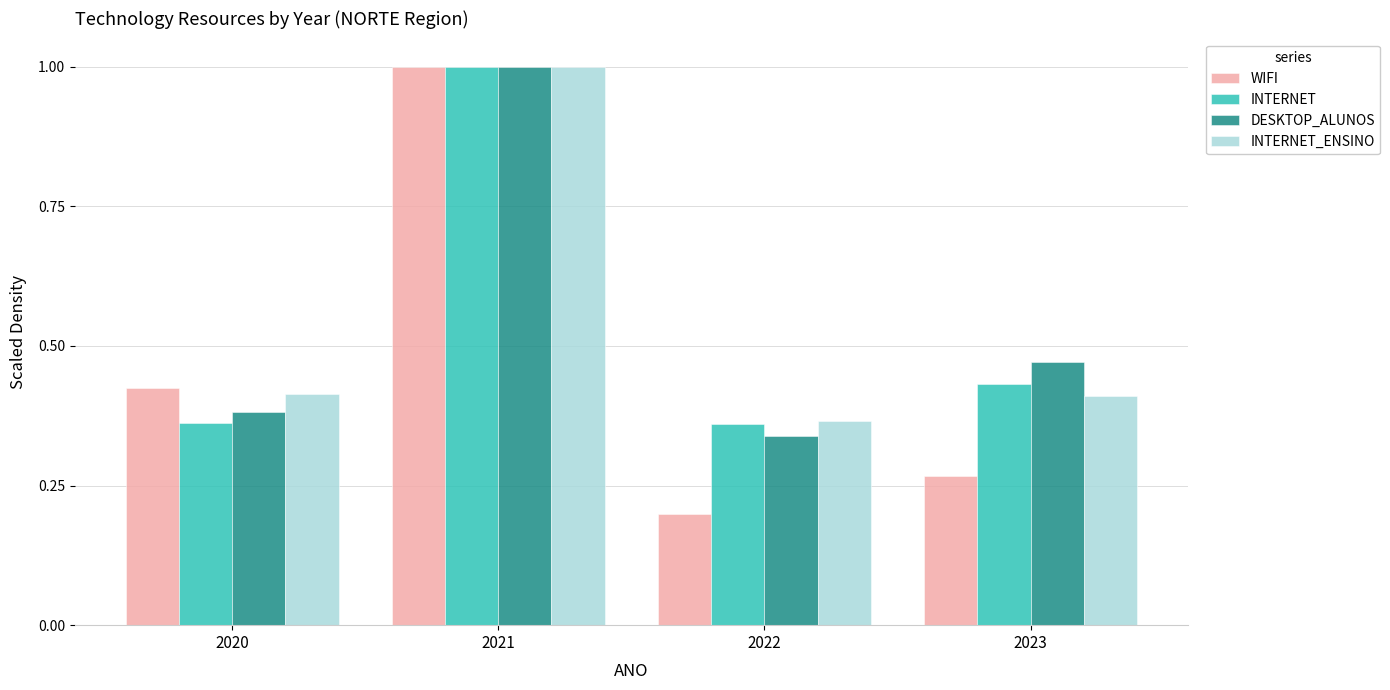

At which label is DESKTOP_ALUNOS closest to 0?

2022